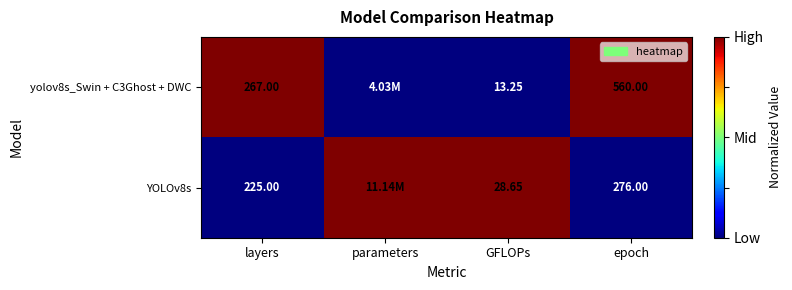

The YOLOv8s series shows 1 at parameters. True or false?

False